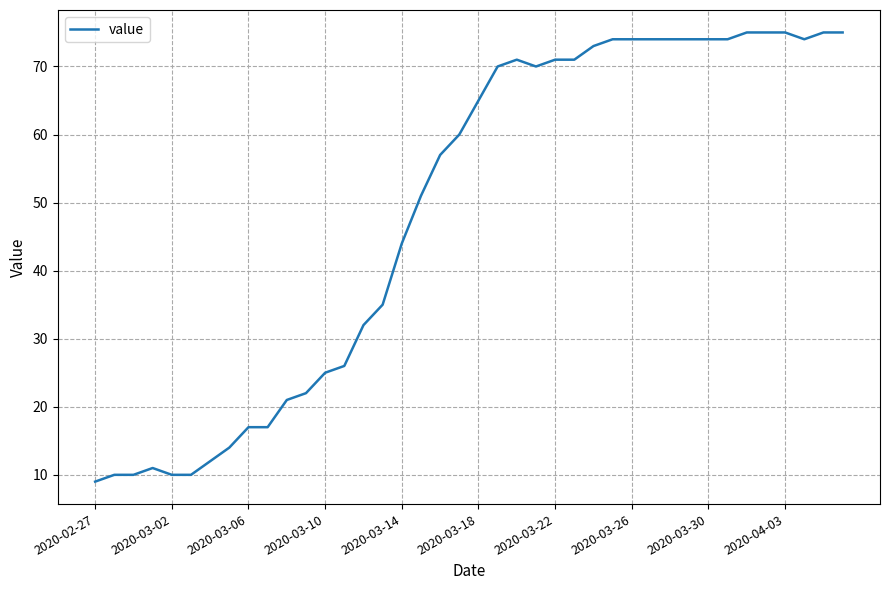

What is the difference between the second highest and minimum values?

66